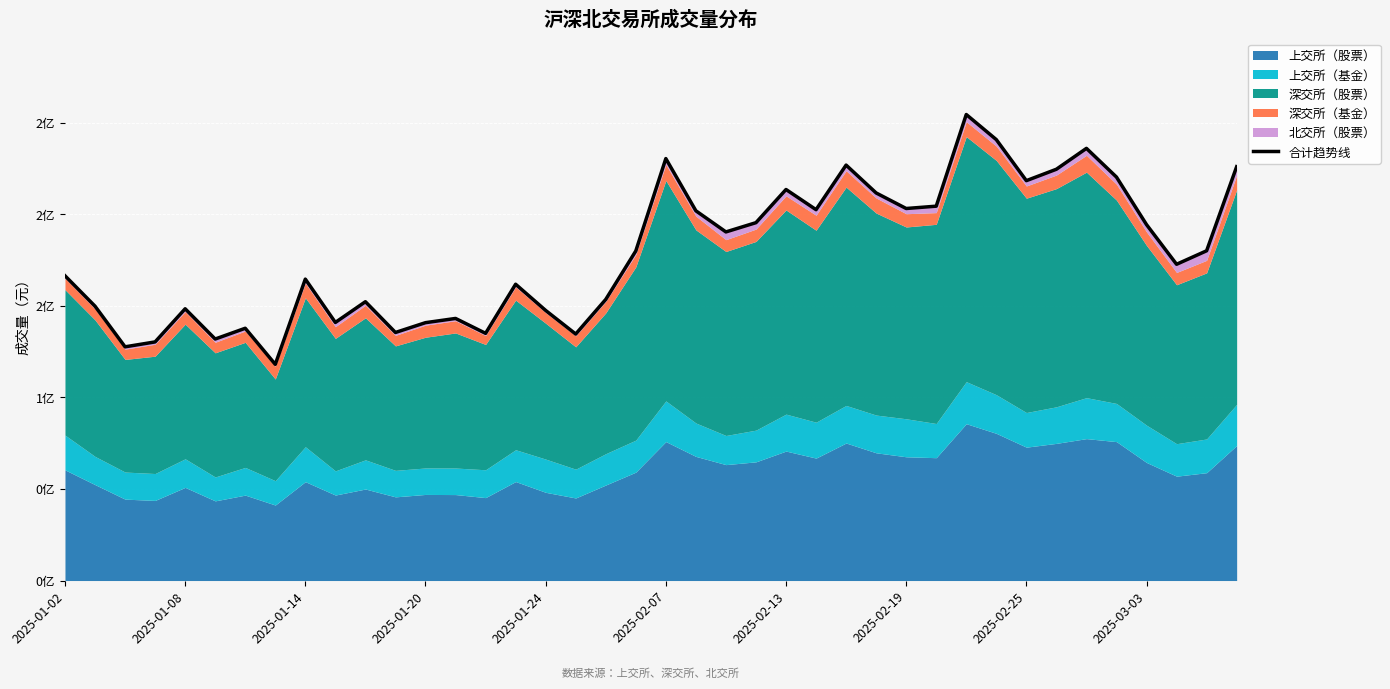

How many interior local peaks (higher than both neighbors) does the data have?

11